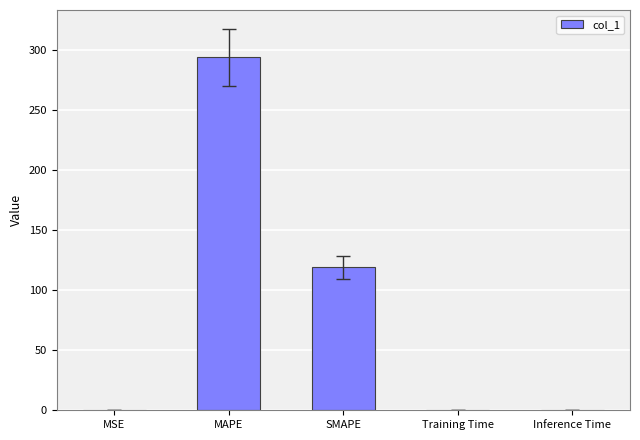

How many data points does each series have?

5